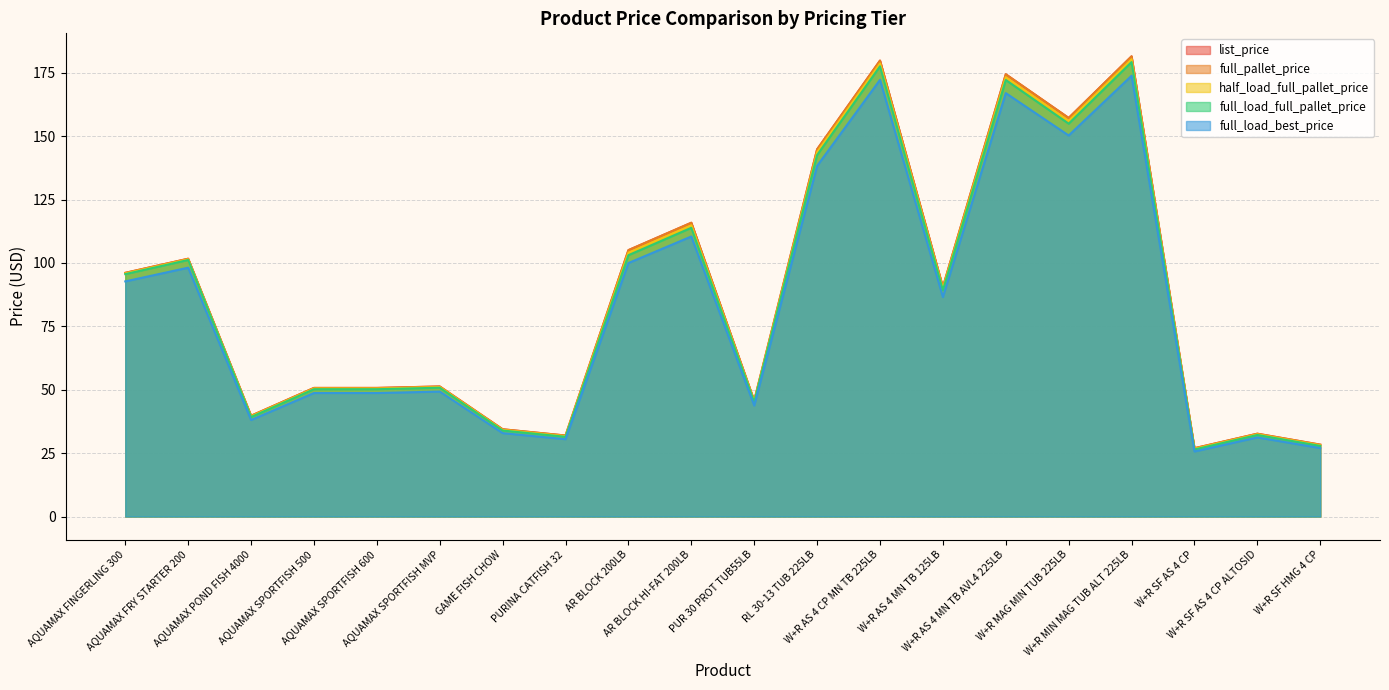

The value of list_price at PURINA CATFISH 32 is 53.8. True or false?

False